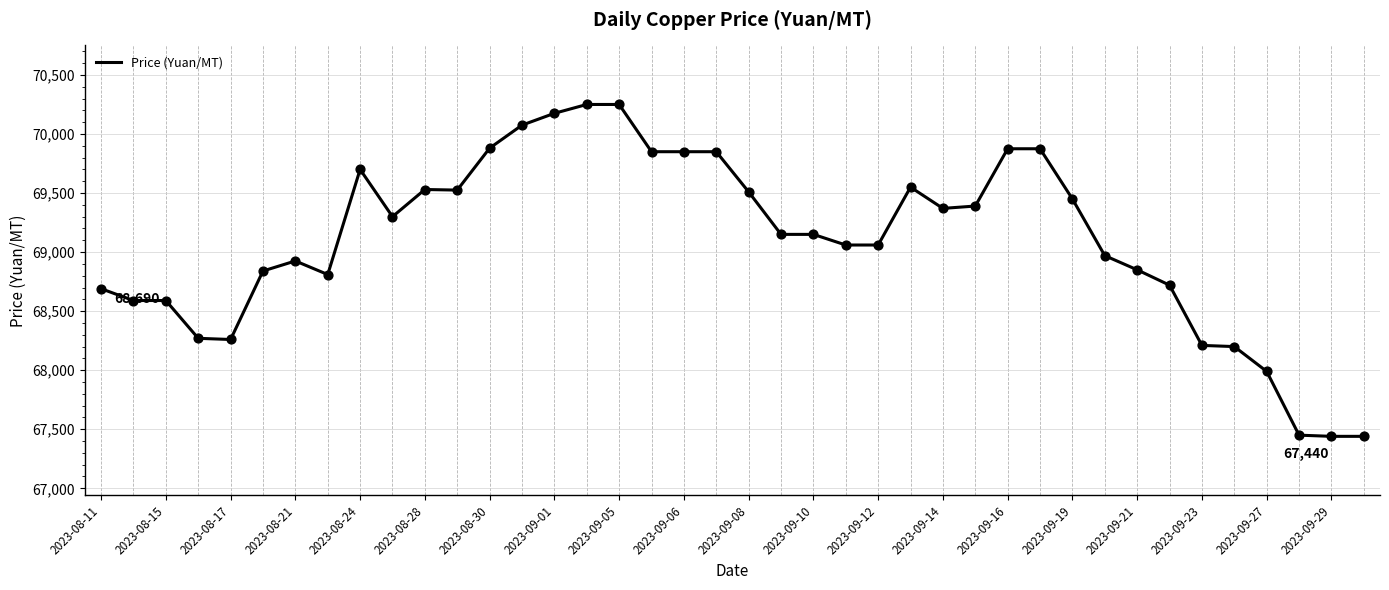

What is the smallest value displayed?

67440